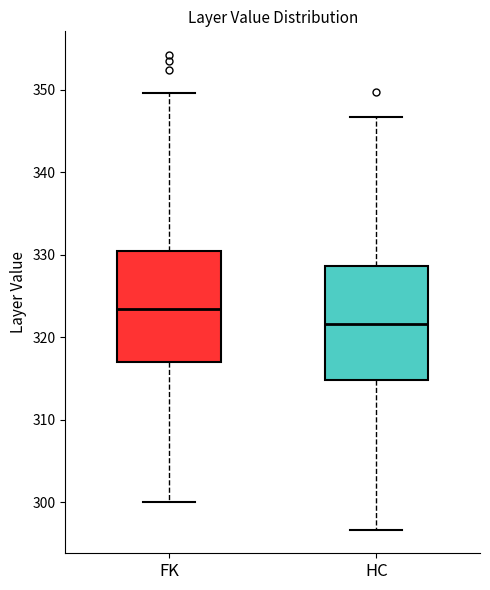

Reading left to right, transcribe this box plot: for each box, give where its median line is, the range the box spans, and where its two whiskers end, as read against the y-axis. The values are not printed on the chart, so give them approximately, as read against the axis.

FK: median 323, box 317 to 330, whiskers 300 to 350
HC: median 322, box 315 to 329, whiskers 297 to 347